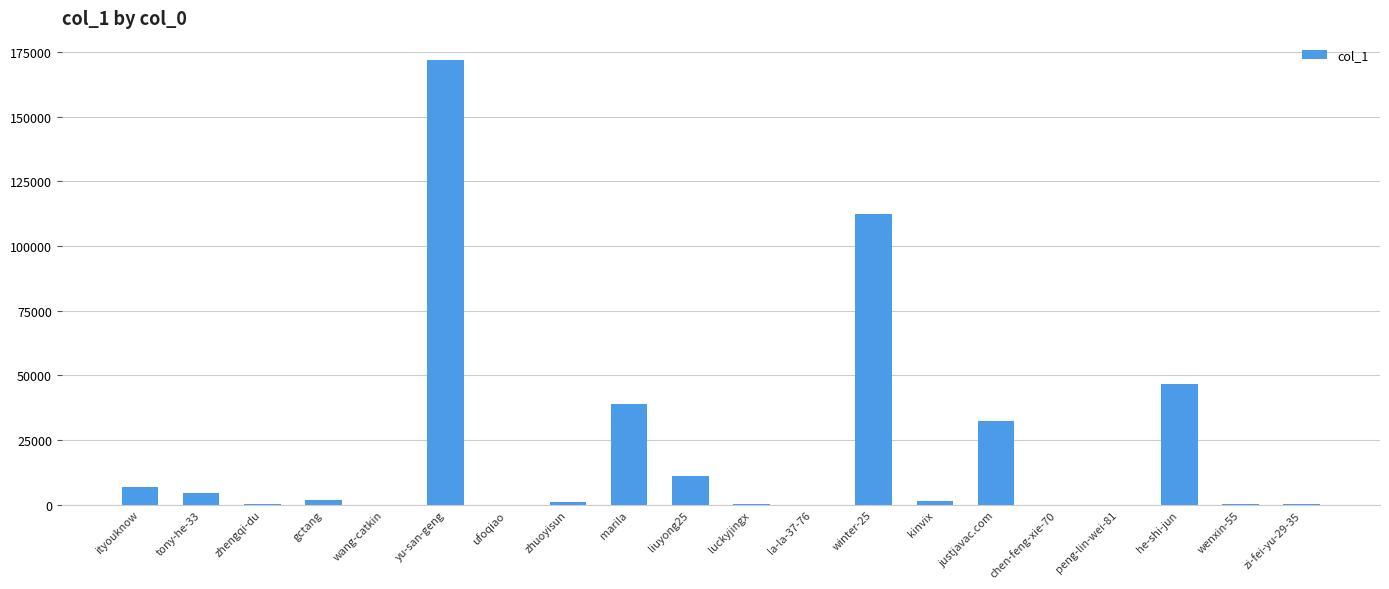

What is the difference between the values at chen-feng-xie-70 and zhuoyisun?

1119